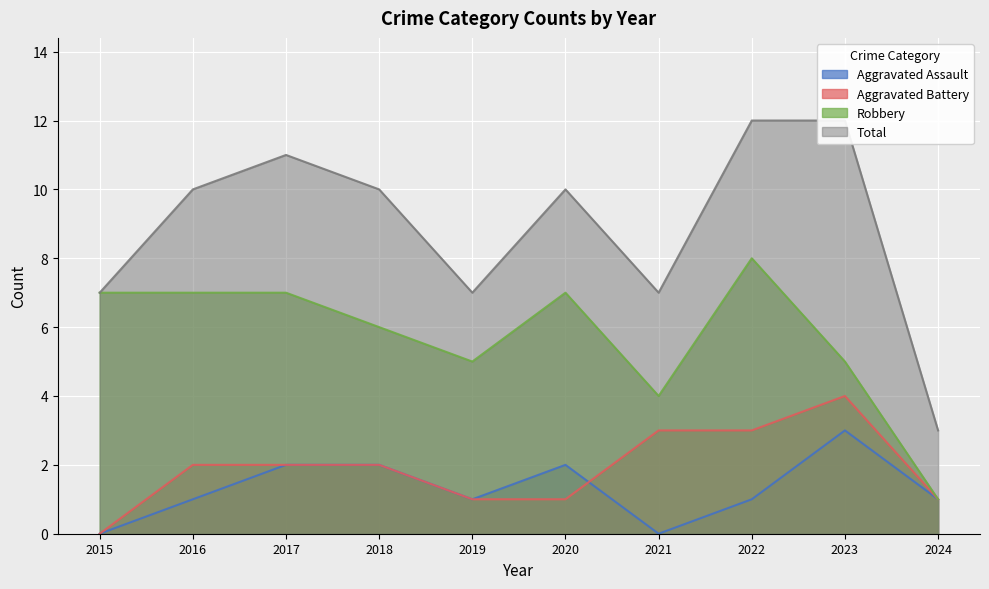

True or false: Robbery and Aggravated Assault cross at least once.

False